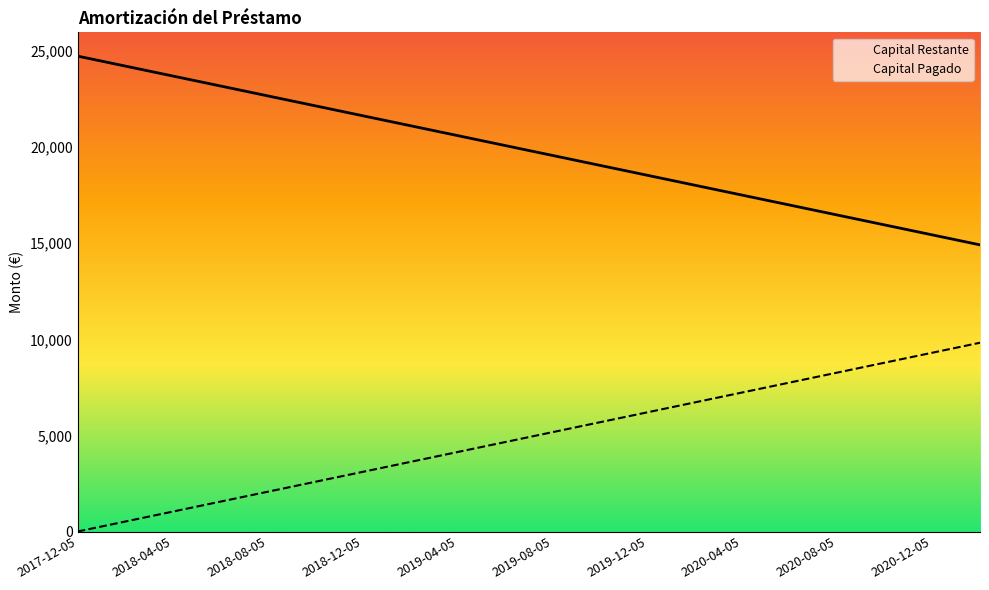

What is the value of the Capital Restante point at the 2nd from the left?

24478.2